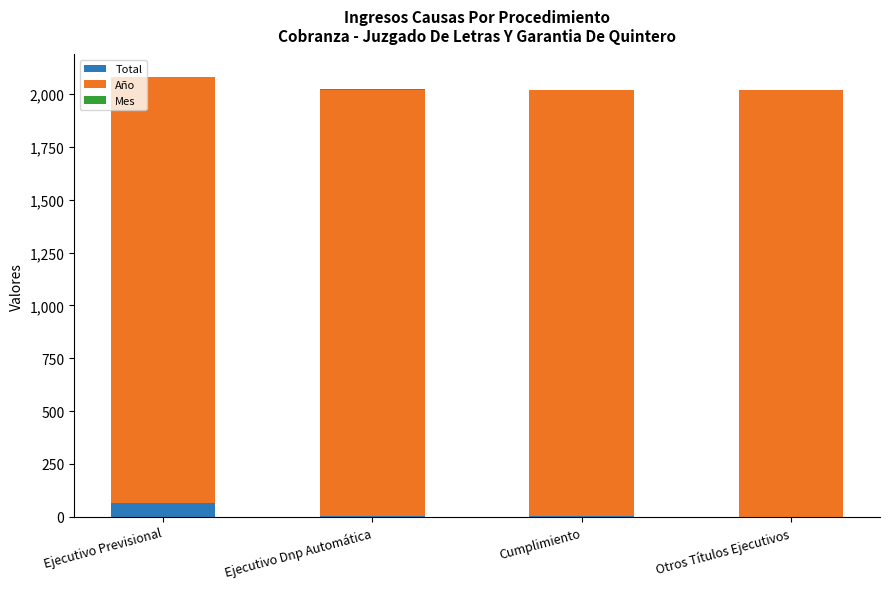

Which category has the highest value in the Total series?

Ejecutivo Previsional